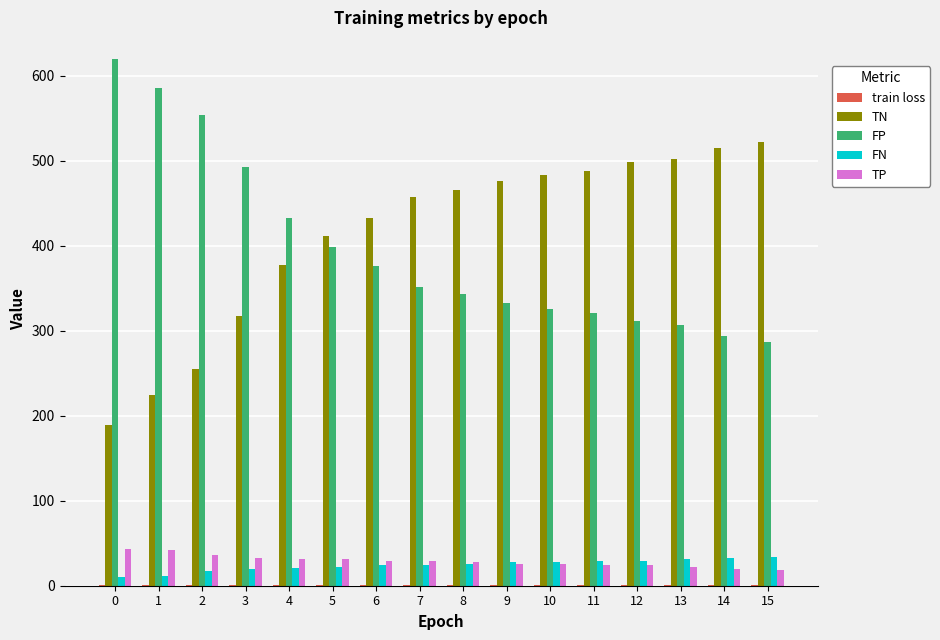

True or false: FP has a value of 150.3 at 15.

False